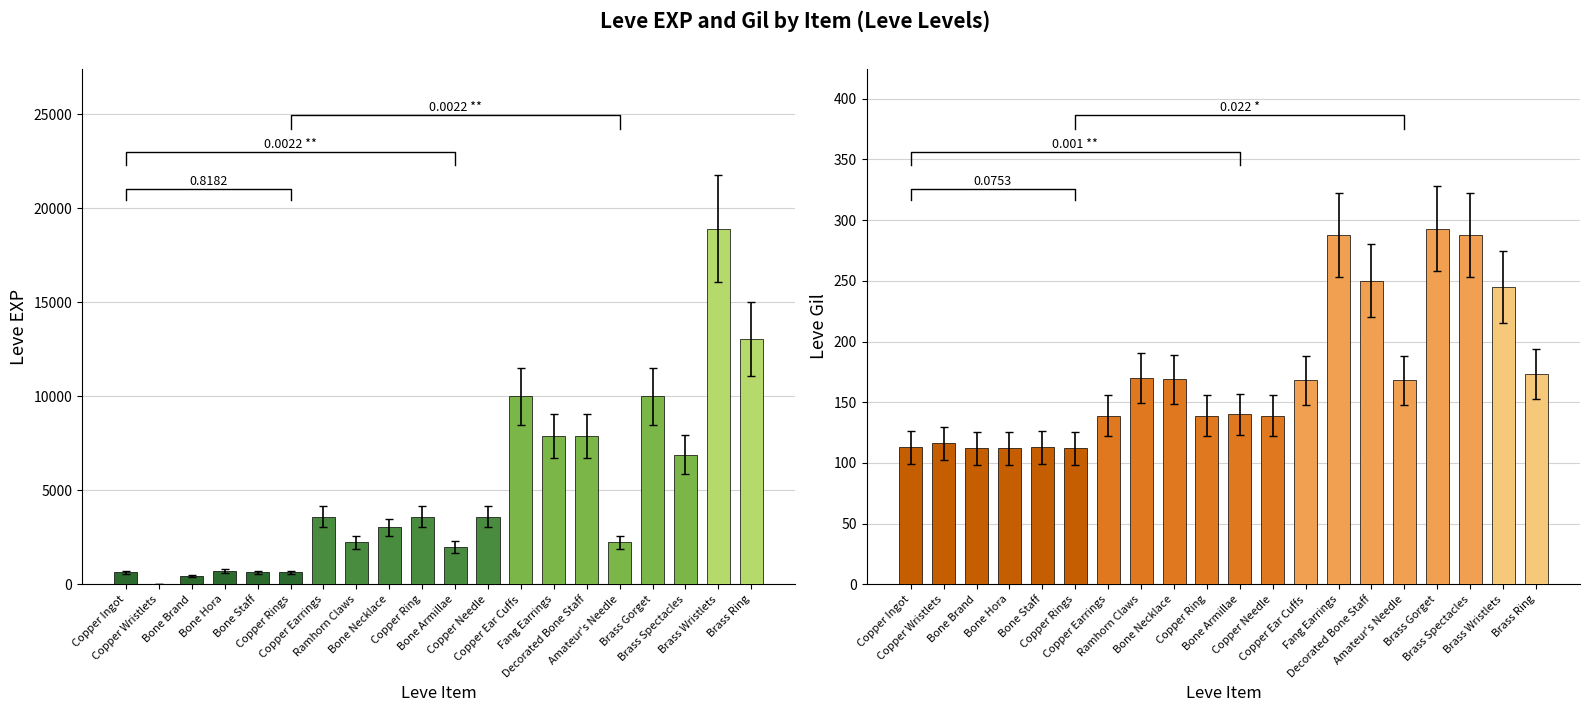

What is the approximate value of Leve Gil at Brass Gorget?

257.8